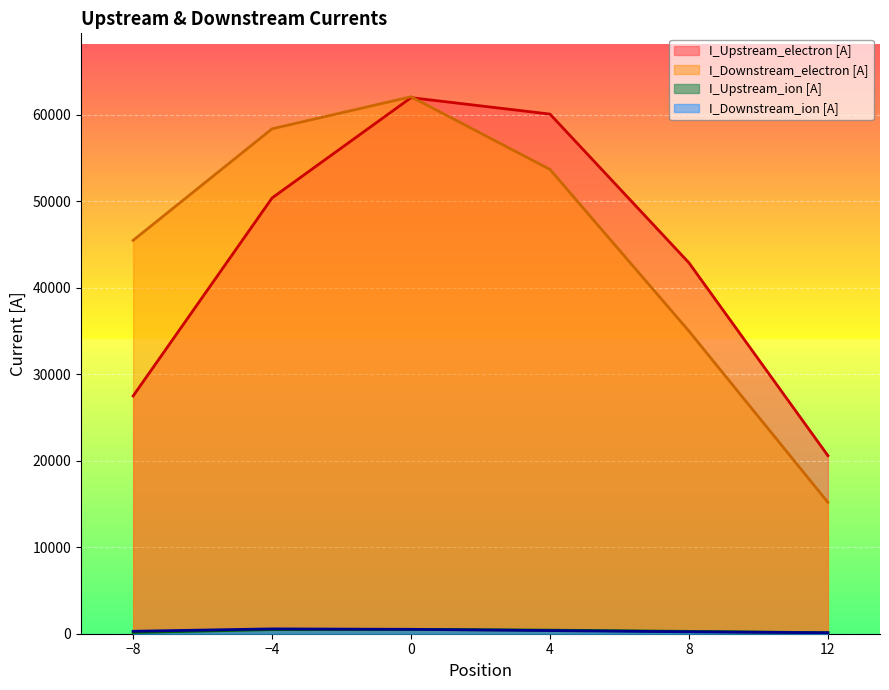

What is the value of the I_Downstream_ion [A] point at the 3rd from the left?

506